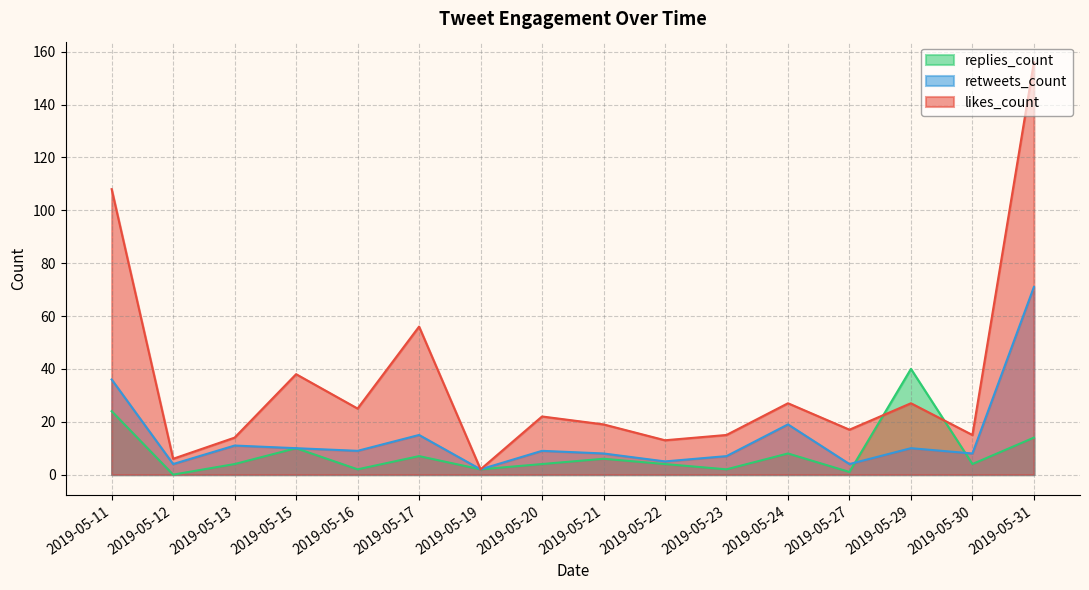

True or false: likes_count and replies_count cross at least once.

True